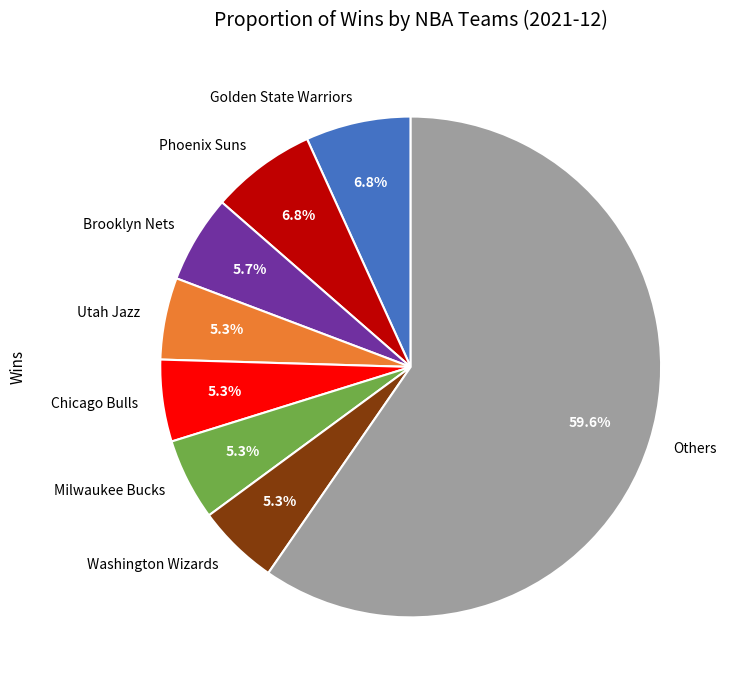

Combined, what portion of the pie is Washington Wizards and Chicago Bulls?

10.6%